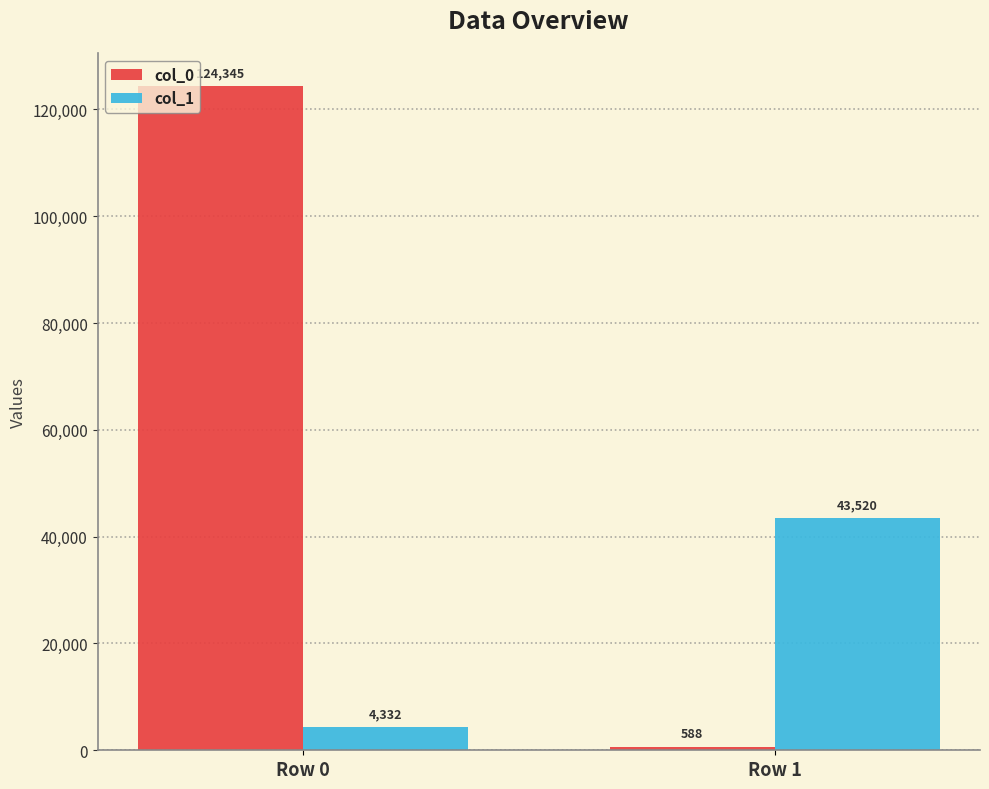

Rank the series at Row 1 from highest to lowest value.

col_1, col_0